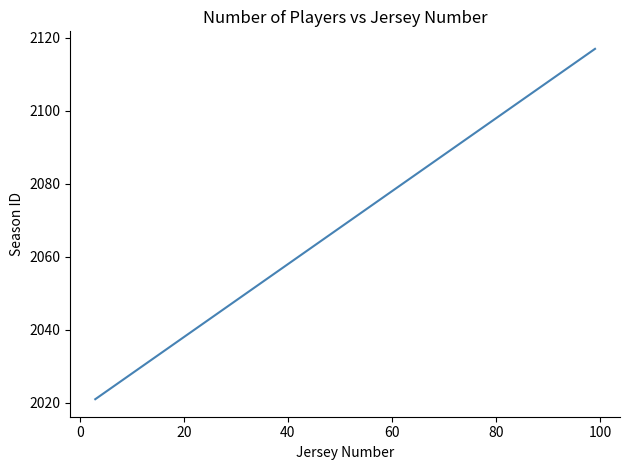

How many distinct data groups are displayed?

1